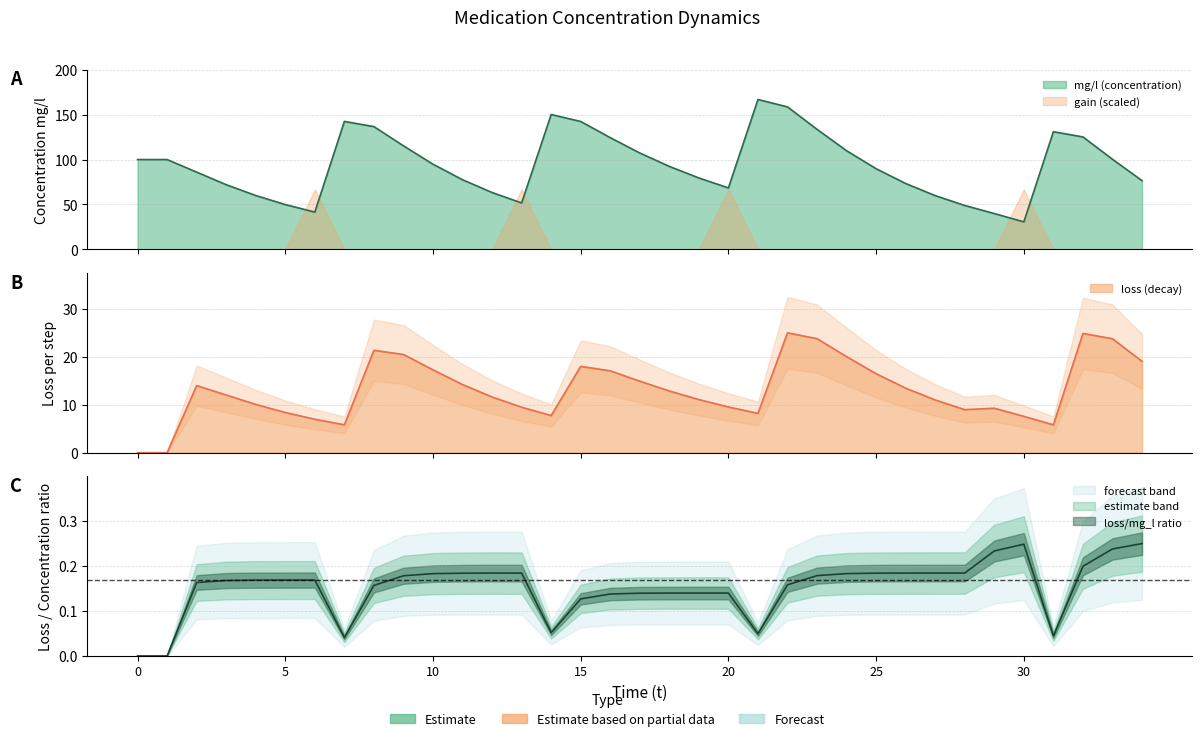

What is the difference between the maximum and minimum values in the mg_l series?

136.3